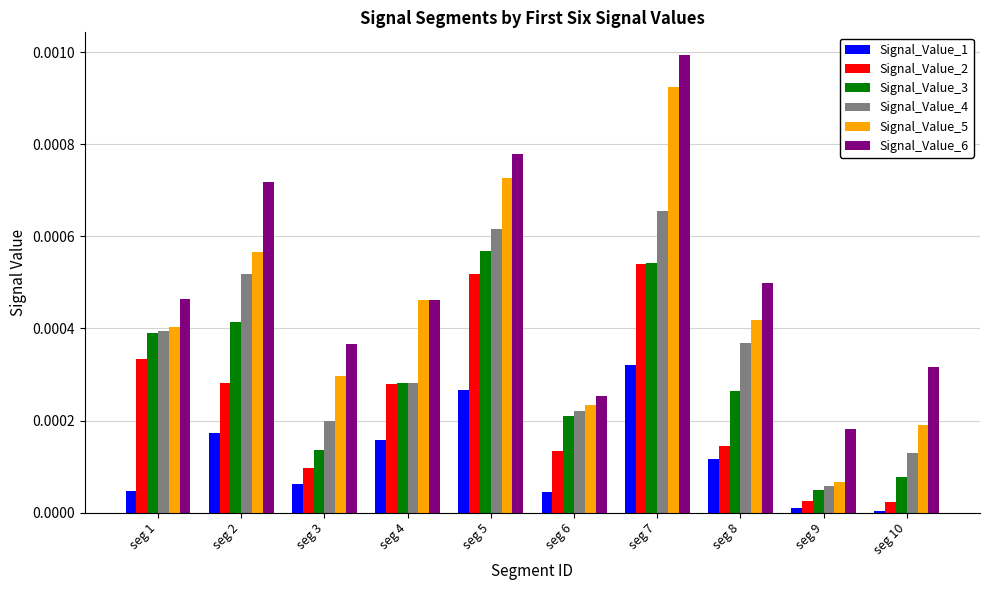

At which category is the sum across all series the highest?

seg 7